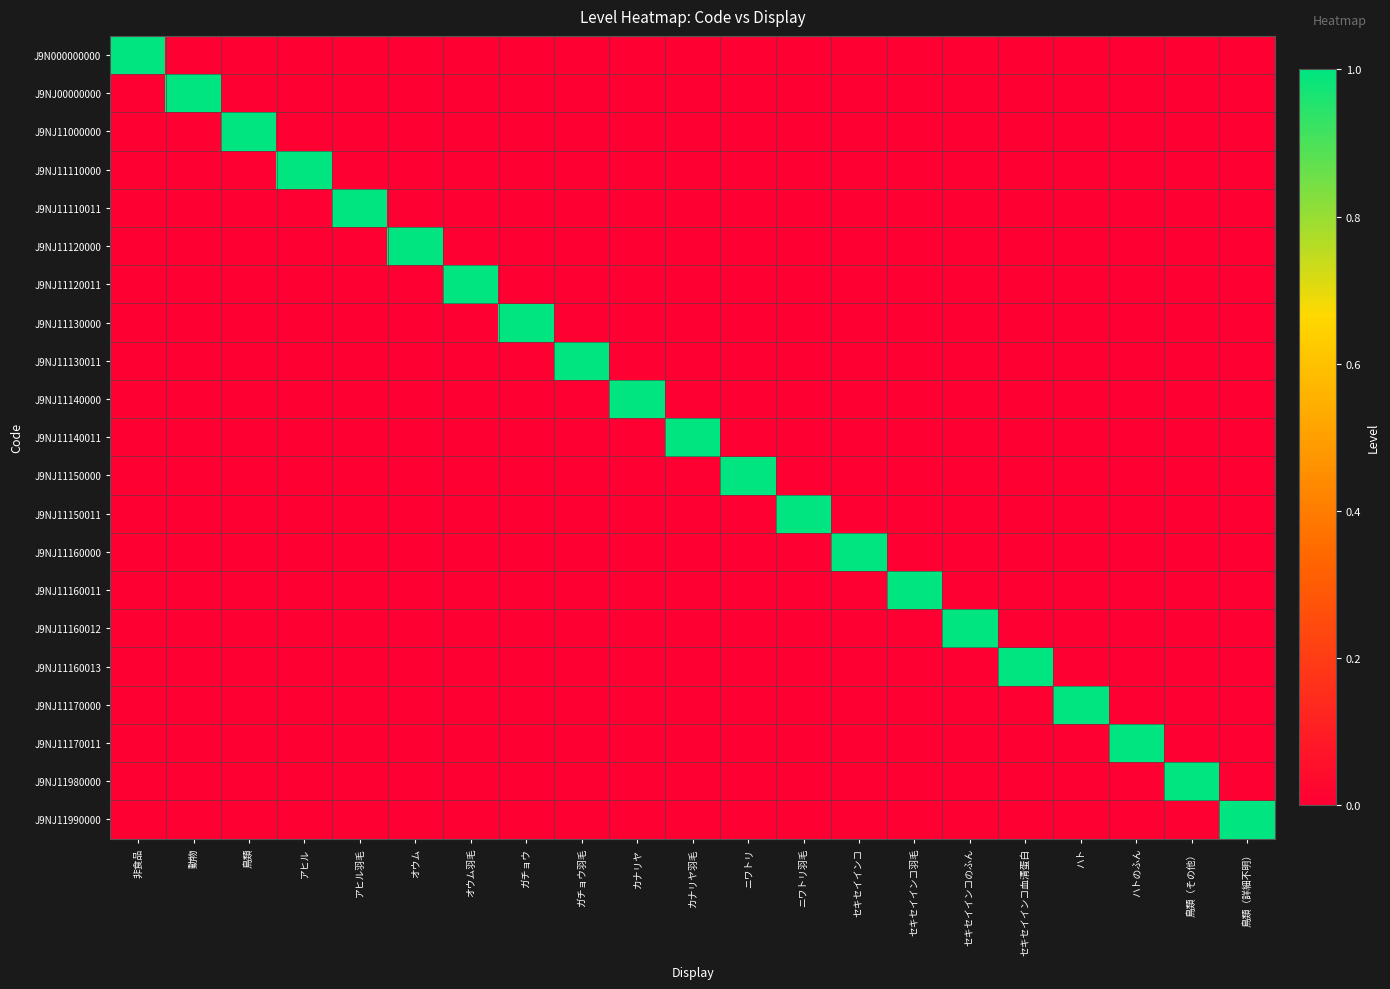

Which series has the largest total across all categories?

J9N000000000